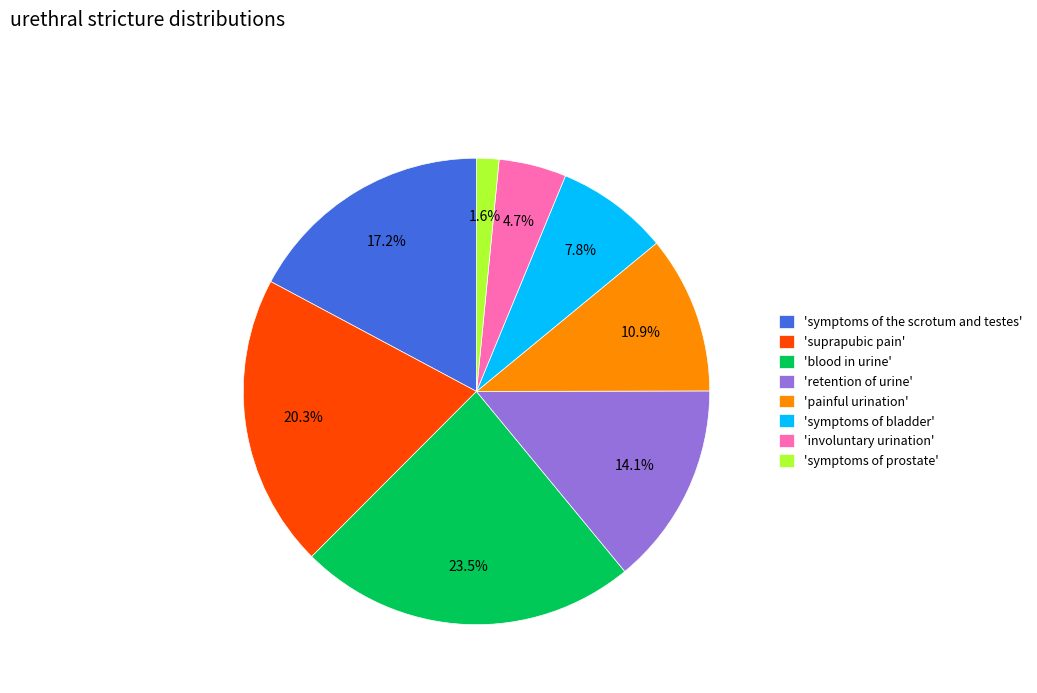

What portion of the pie excludes 'involuntary urination'?

95.3%